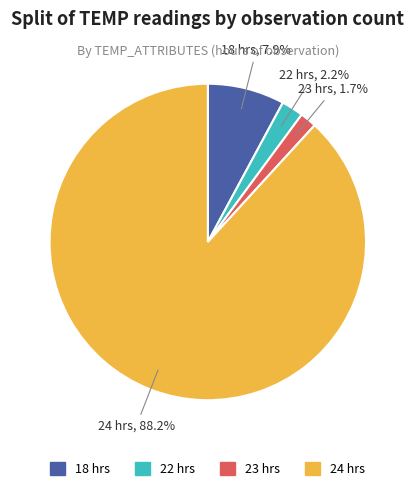

Which slice is the largest?

24